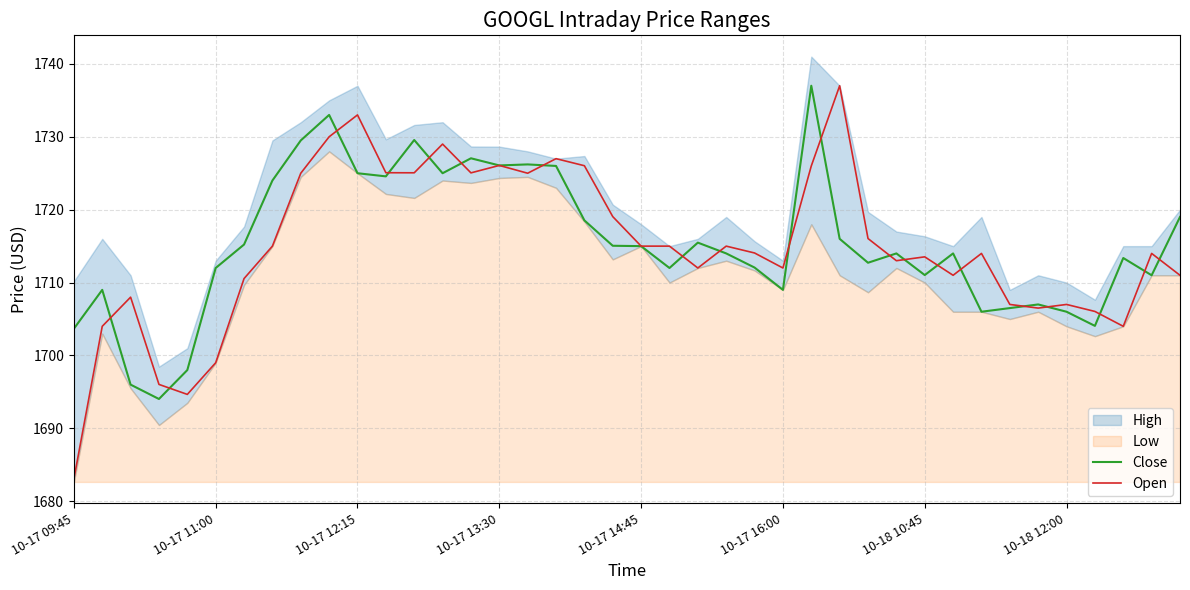

What is the difference between the second highest and minimum values in the Close series?

39.0